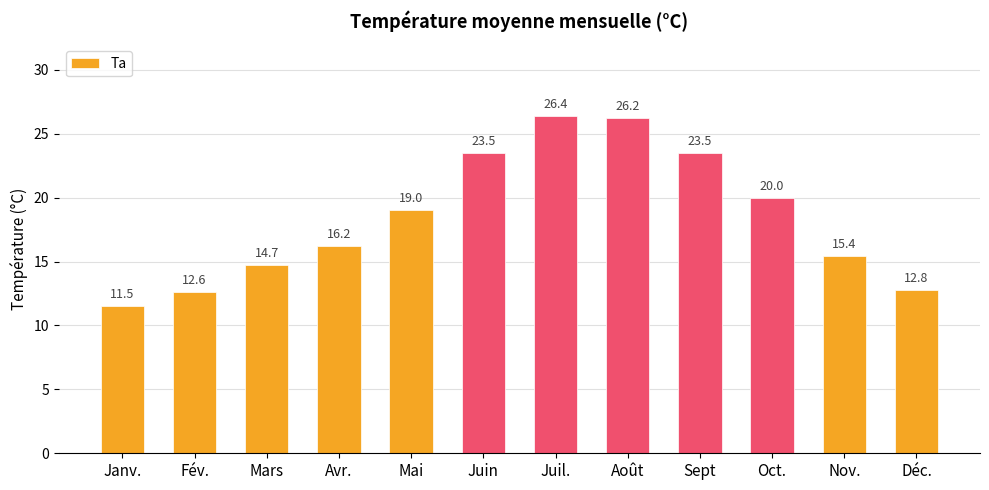

What is the approximate value at Juil.?

26.4